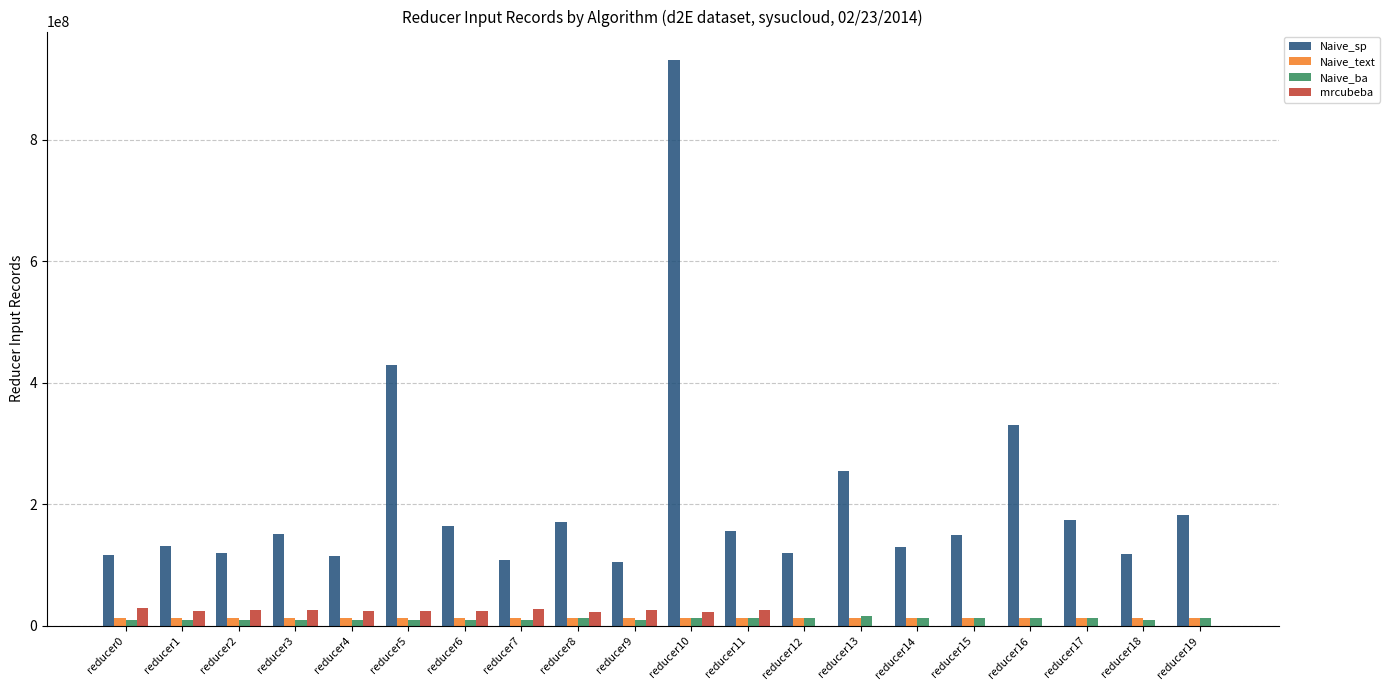

At which category does the chart reach its peak across all series?

reducer10